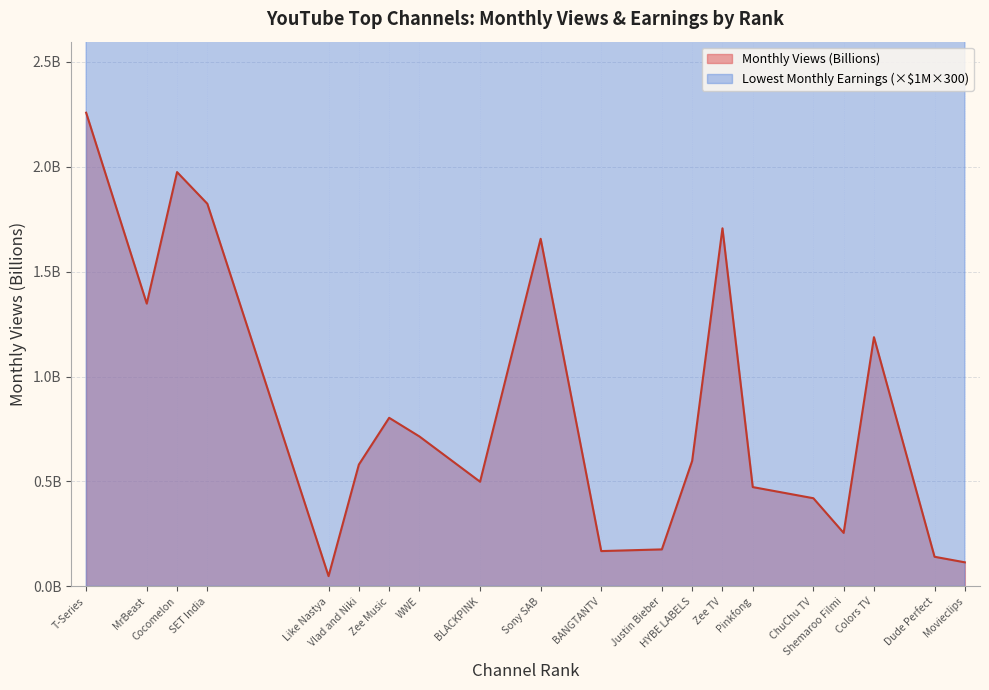

Where is video_views_for_the_last_30_days nearest to the value 1?

Colors TV